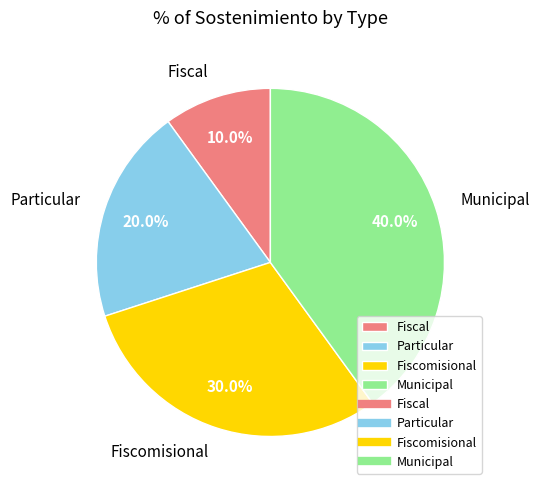

Does Municipal account for over 50% of the chart?

No